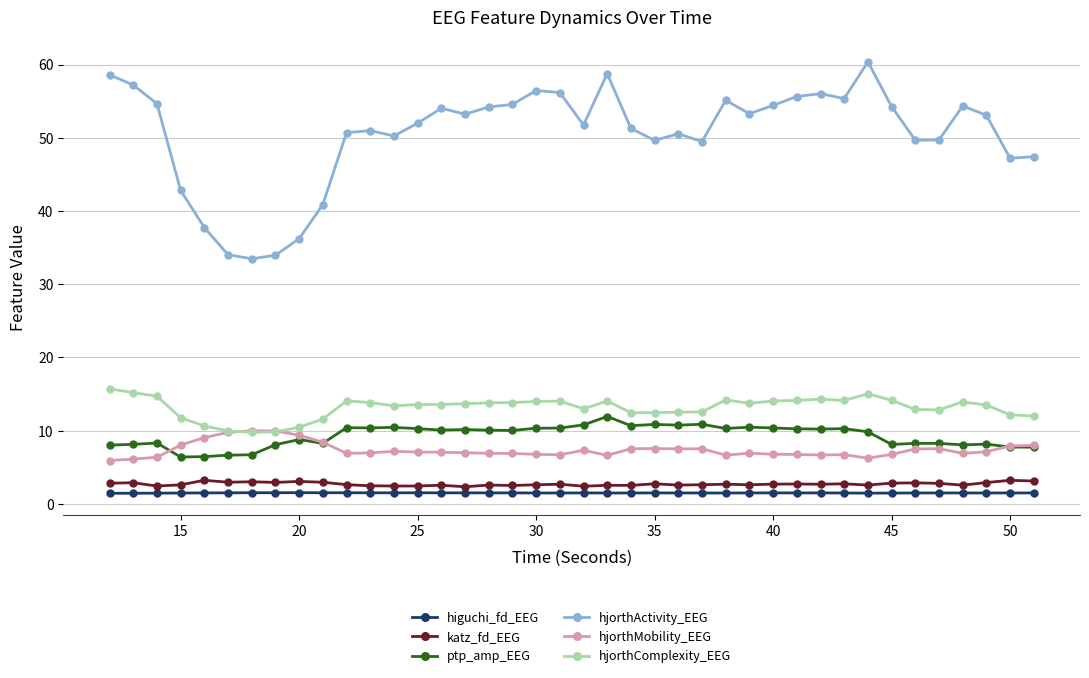

Which series has the widest spread of values?

hjorthActivity_EEG